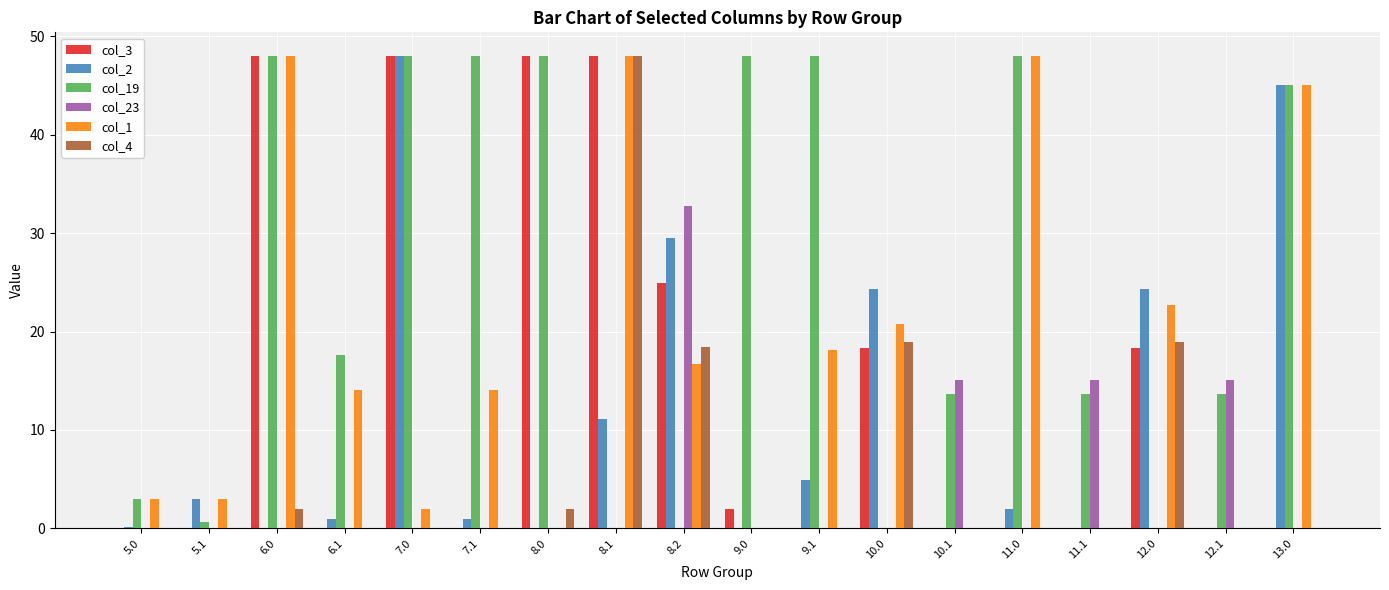

Count the number of categories in the chart.

18